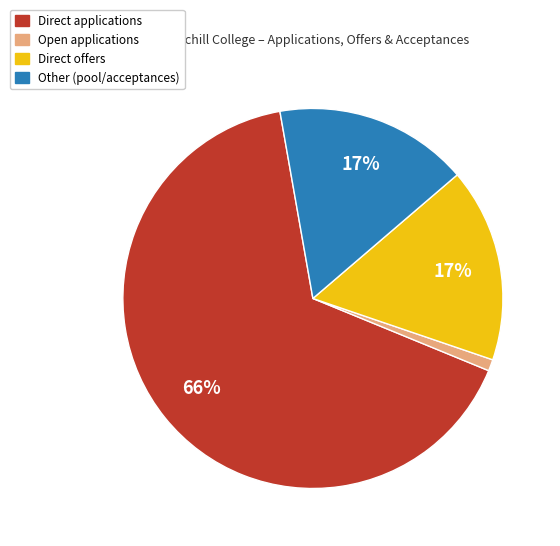

Is there a majority slice in this chart?

Yes